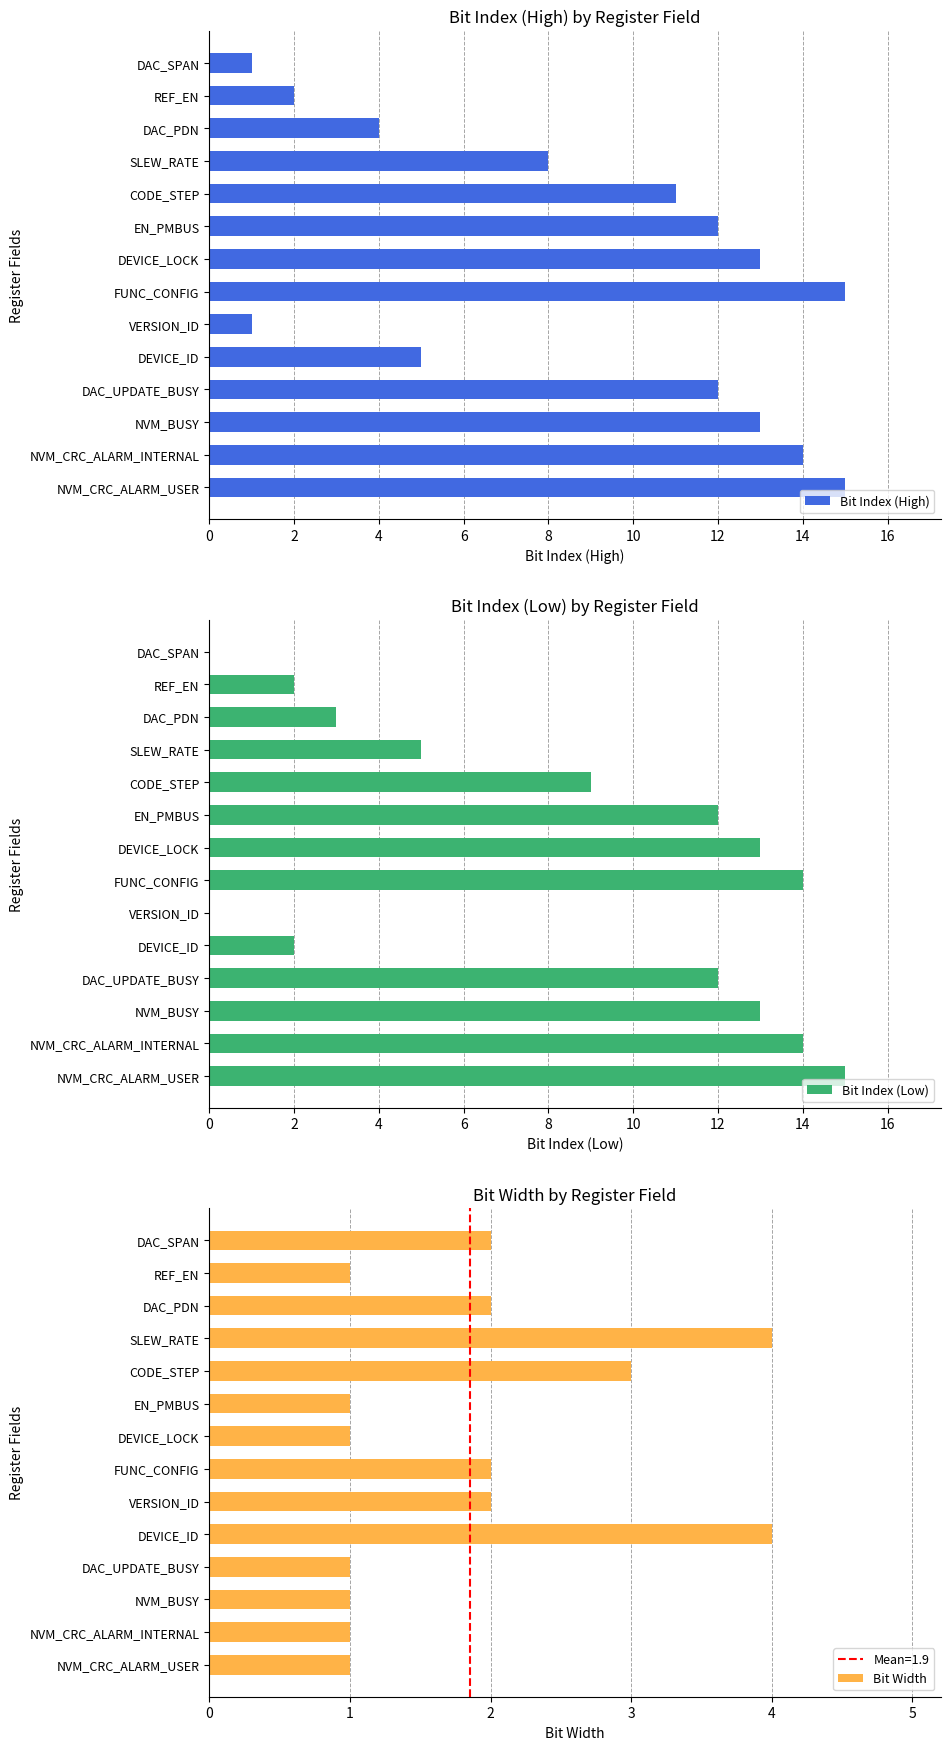

How many bars are there in total?

42